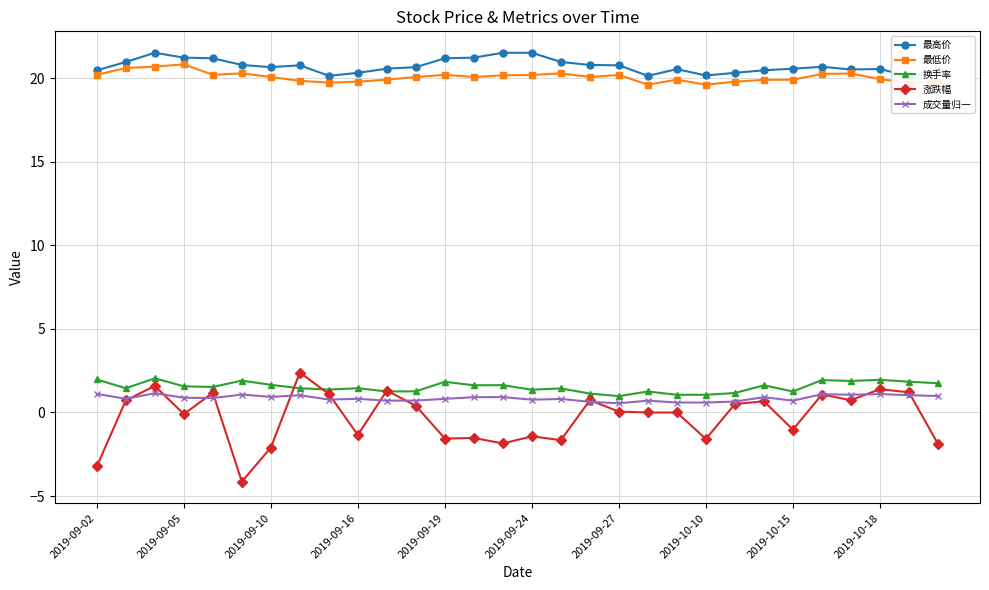

Rank the series at 10 from highest to lowest value.

最高价, 最低价, 涨跌幅, 换手率, 成交量归一